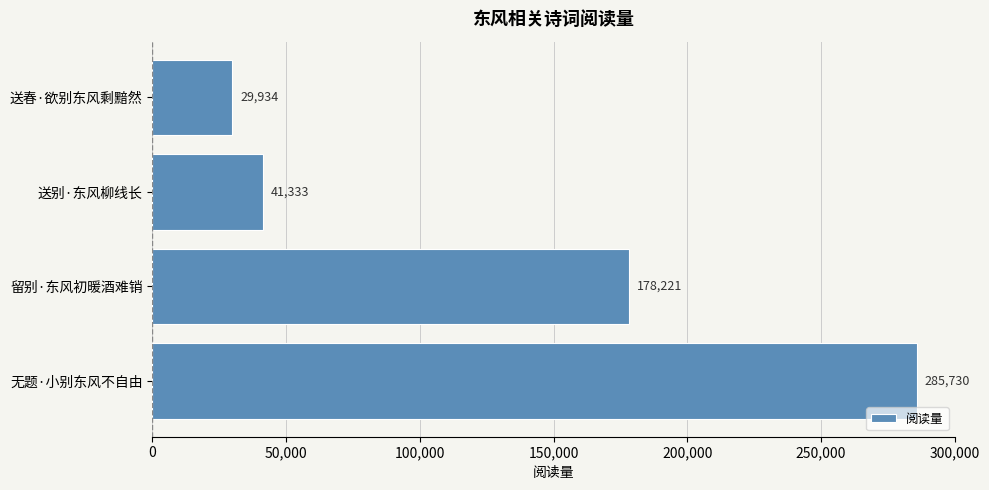

Reading top to bottom, extract all data points from this chart.

送春·欲别东风剩黯然=29934	送别·东风柳线长=41333	留别·东风初暖酒难销=178221	无题·小别东风不自由=285730